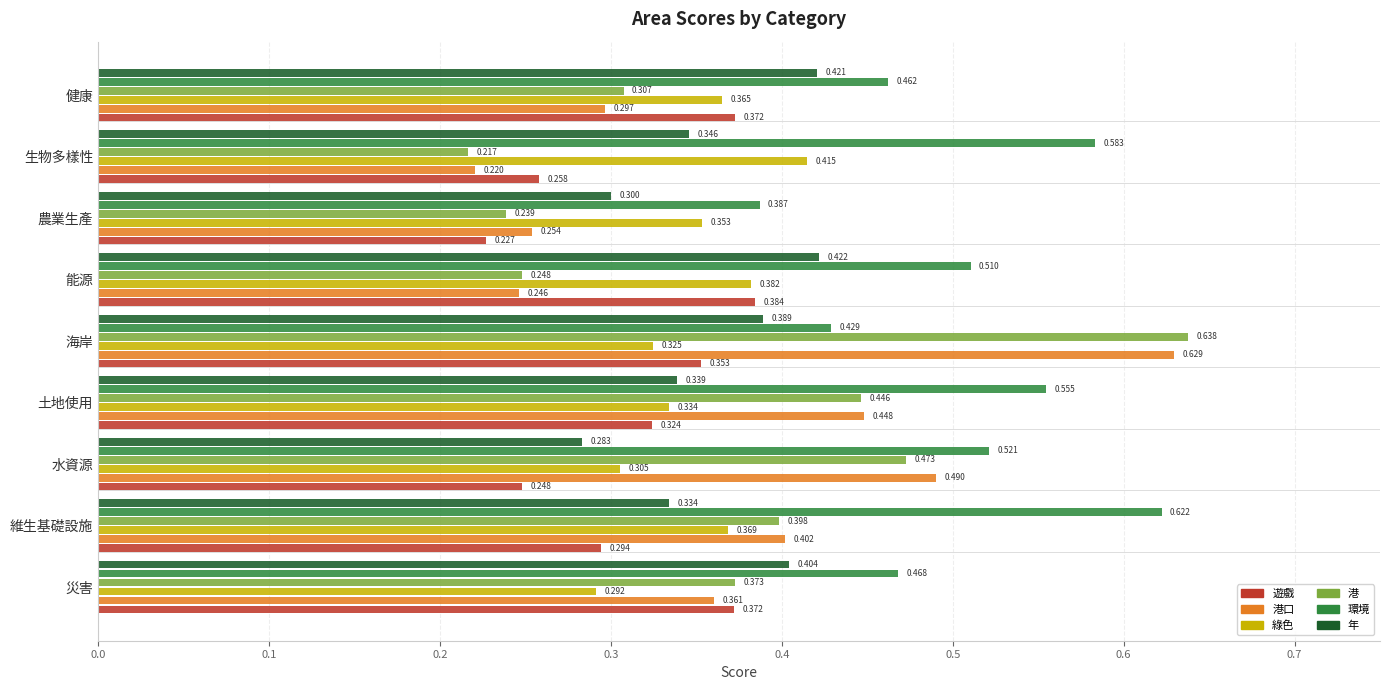

Which series has the widest spread of values?

港